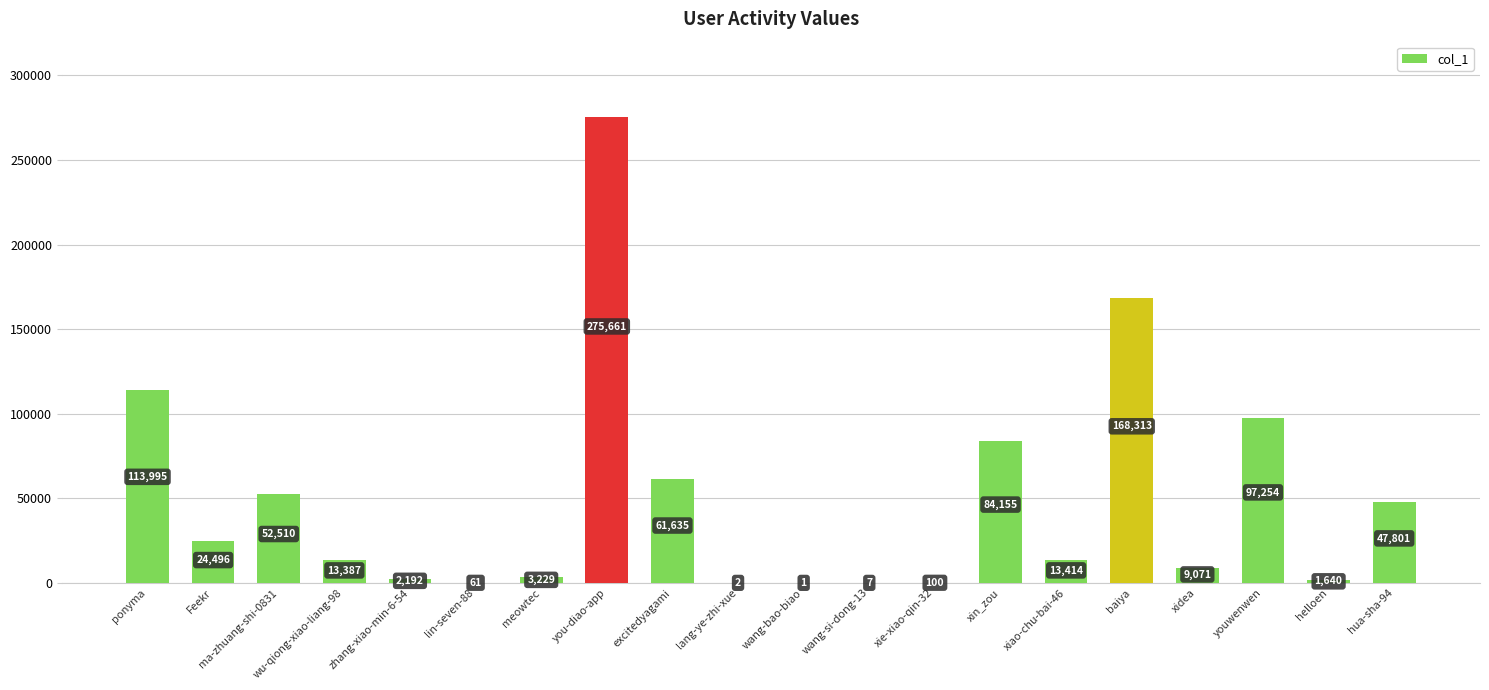

Which category has the highest value across all series?

you-diao-app